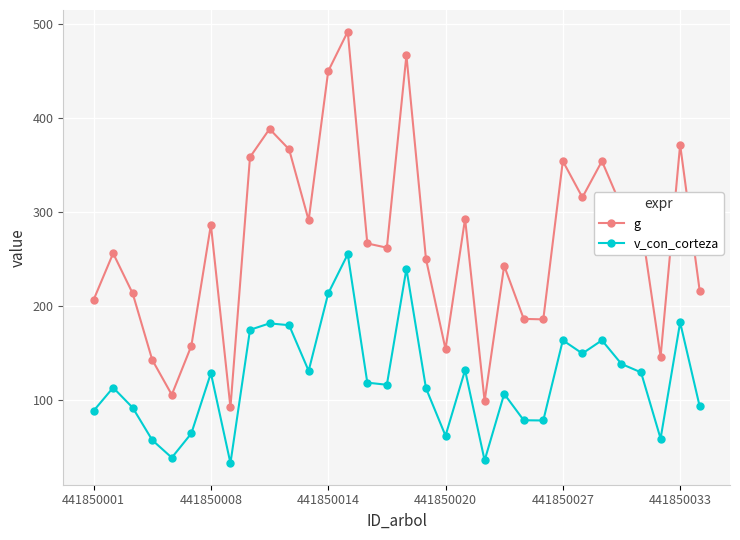

Which series has the widest spread of values?

g